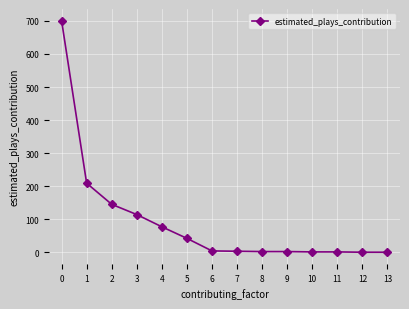

Count the number of data series in this chart.

1